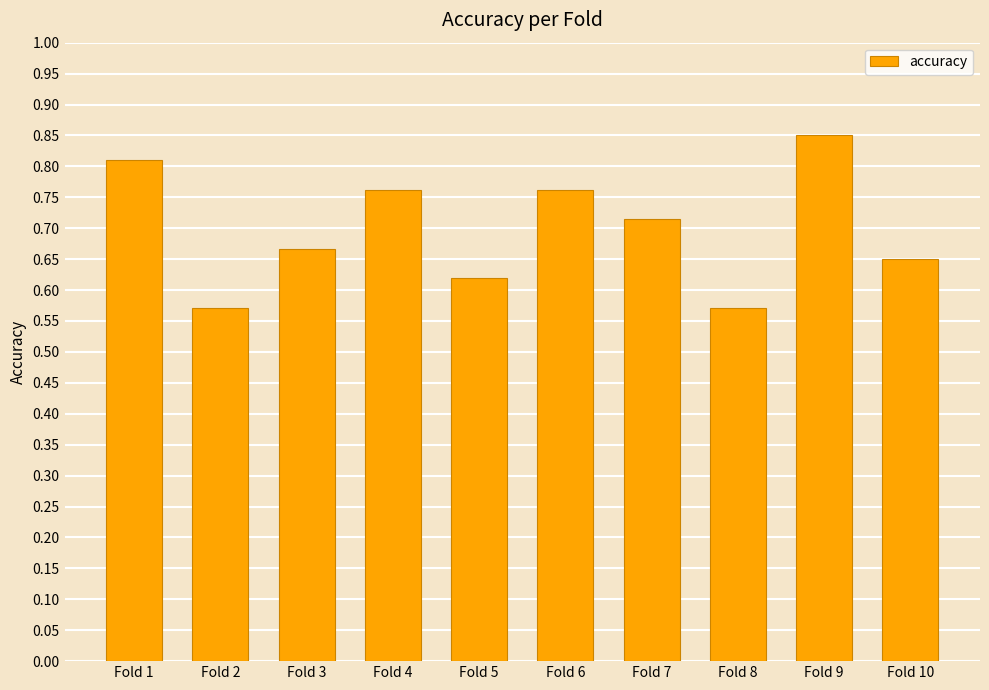

What is the sum of the values at Fold 9 and Fold 2?

1.4